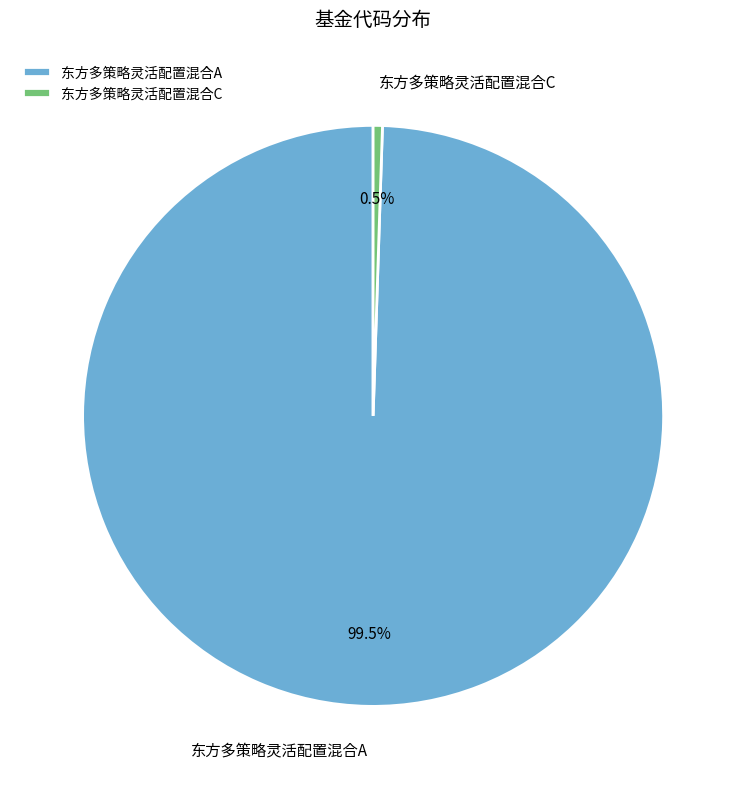

Does 东方多策略灵活配置混合C account for over 50% of the chart?

No